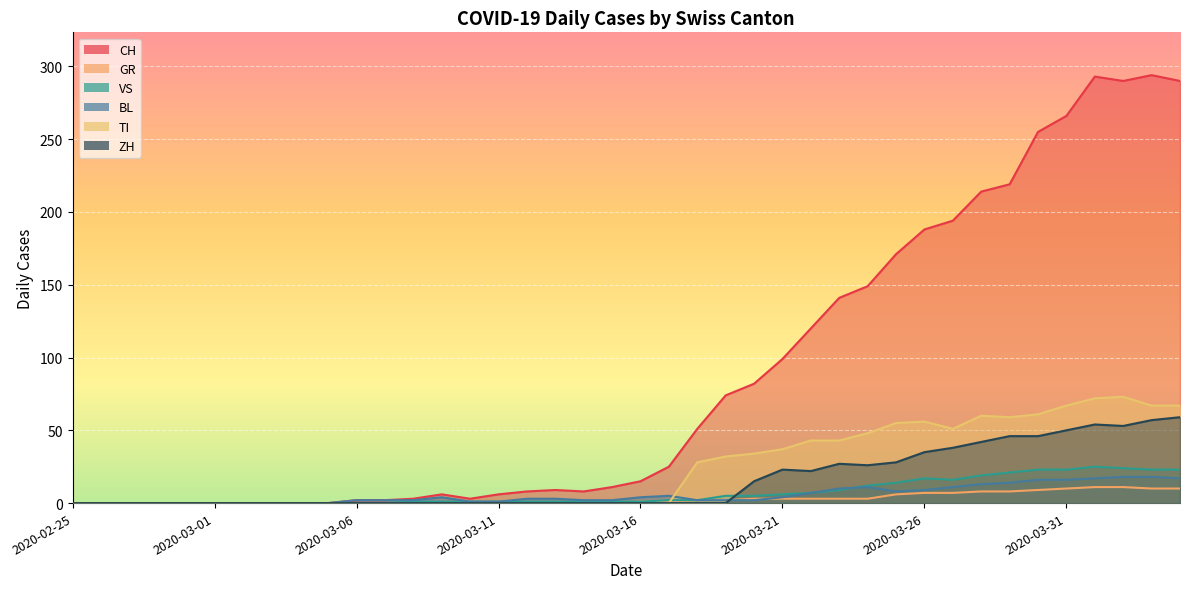

Rank the series at 2020-02-29 from highest to lowest value.

CH, GR, VS, BL, TI, ZH